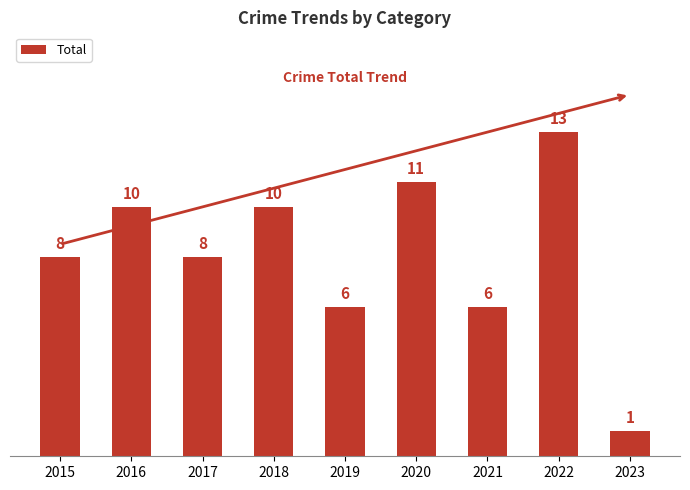

Reading right to left, what are all the values shown in this chart?

1	13	6	11	6	10	8	10	8